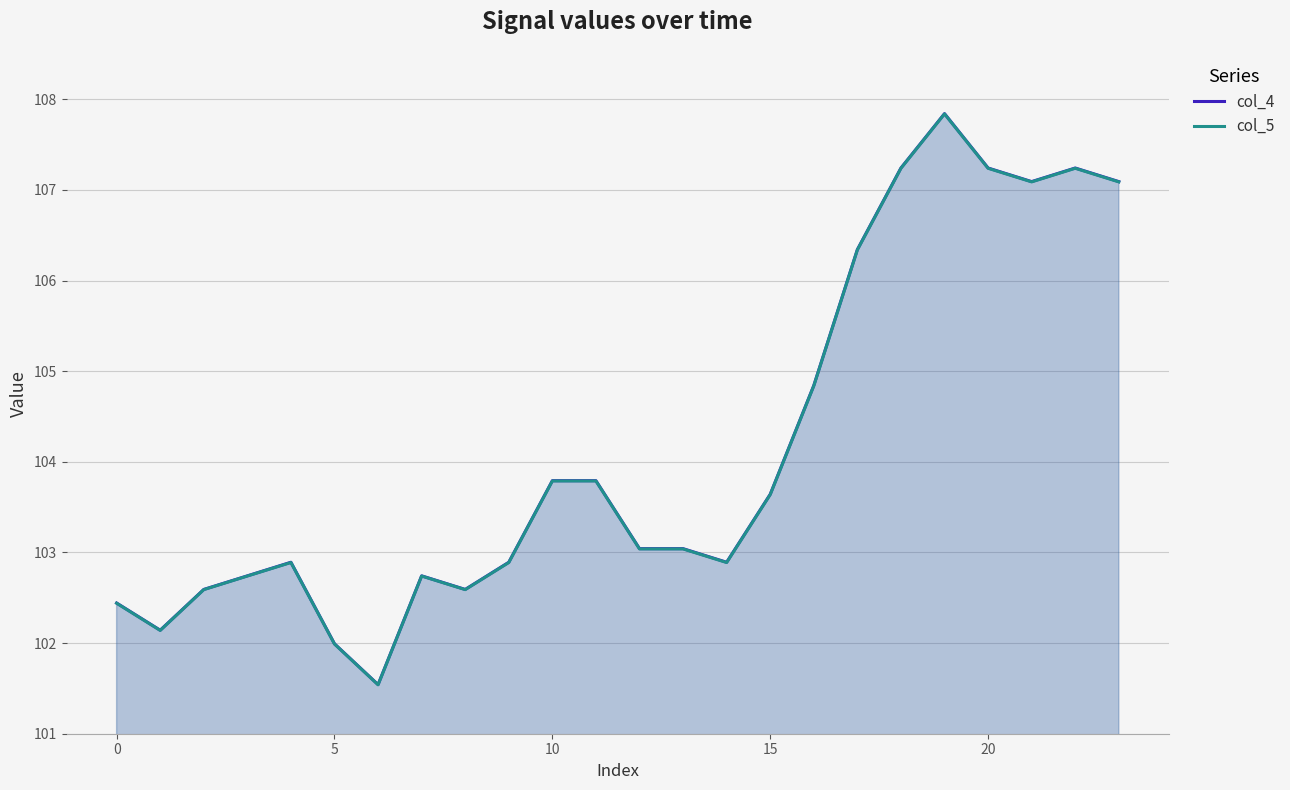

True or false: col_4 and col_5 cross at least once.

False